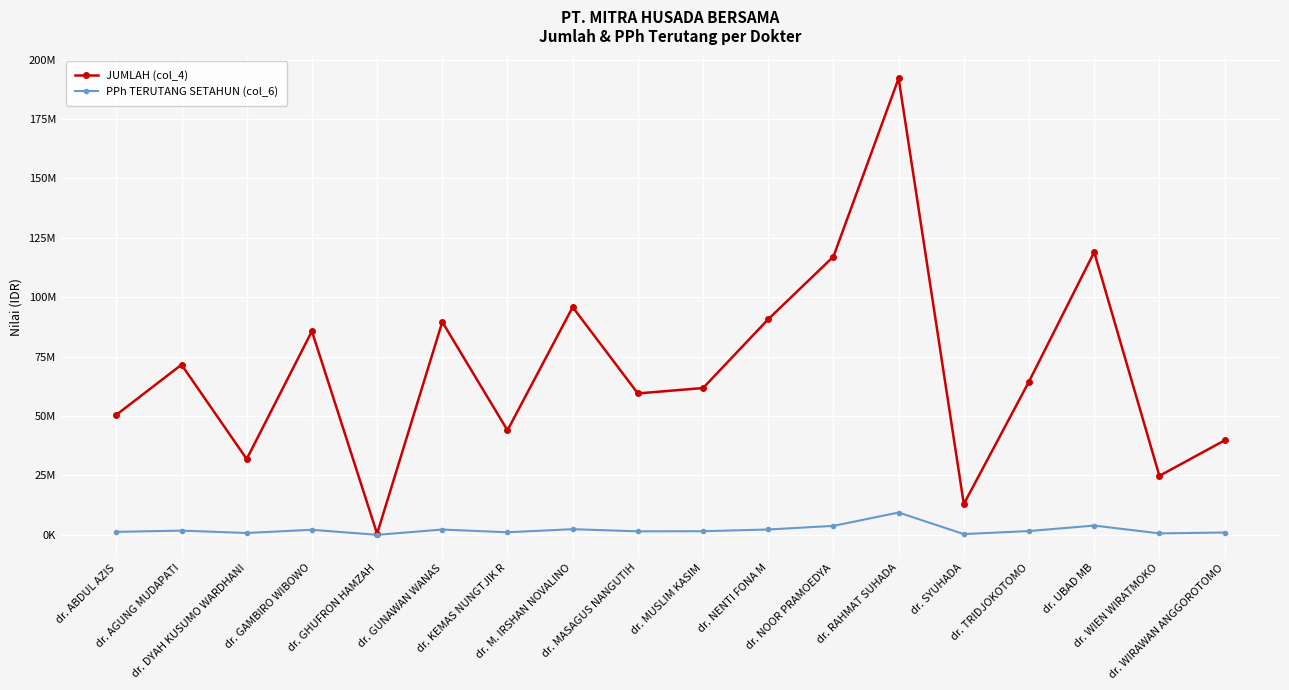

True or false: PPh TERUTANG SETAHUN (col_6) and JUMLAH (col_4) intersect in this chart.

False